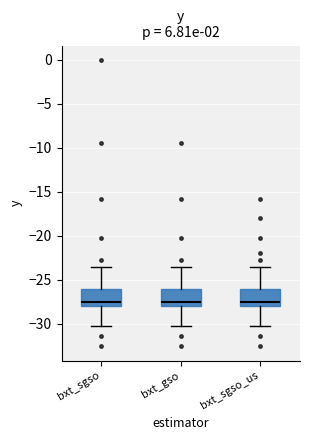

Reading left to right, read every box against the y-axis: the position of its median line, the range the box covers, and the ends of its whiskers. The values are not printed on the chart, so give them approximately, as read against the axis.

bxt_sgso: median -27.5, box -28.0 to -26.0, whiskers -30.5 to -23.5
bxt_gso: median -27.5, box -28.0 to -26.0, whiskers -30.5 to -23.5
bxt_sgso_us: median -27.5, box -28.0 to -26.0, whiskers -30.5 to -23.5